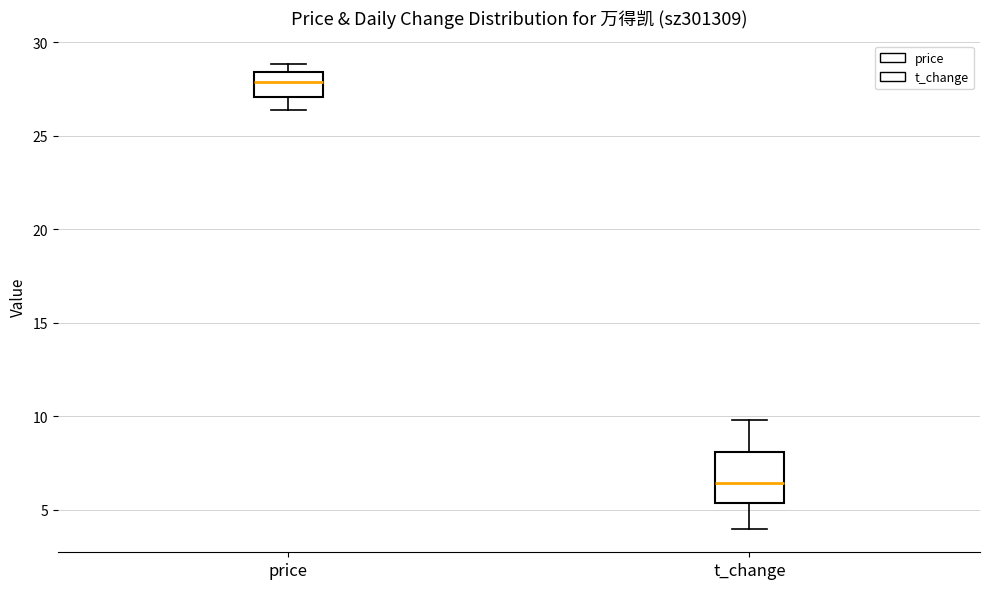

Where does the median line of the box for t_change sit on the y-axis? The values are not printed on the chart, so give them approximately, as read against the axis.

6.5